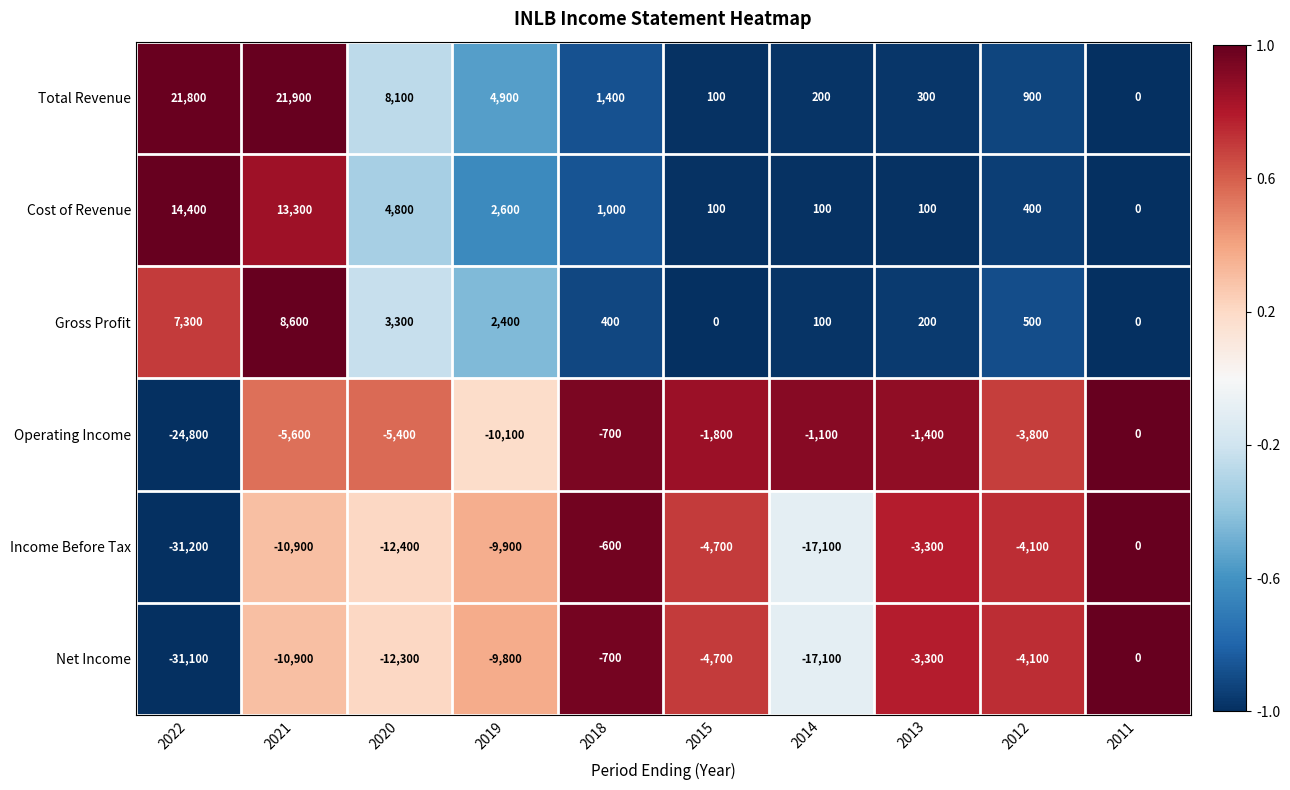

What is the sum of the Gross Profit values at 2018 and 2013?

600